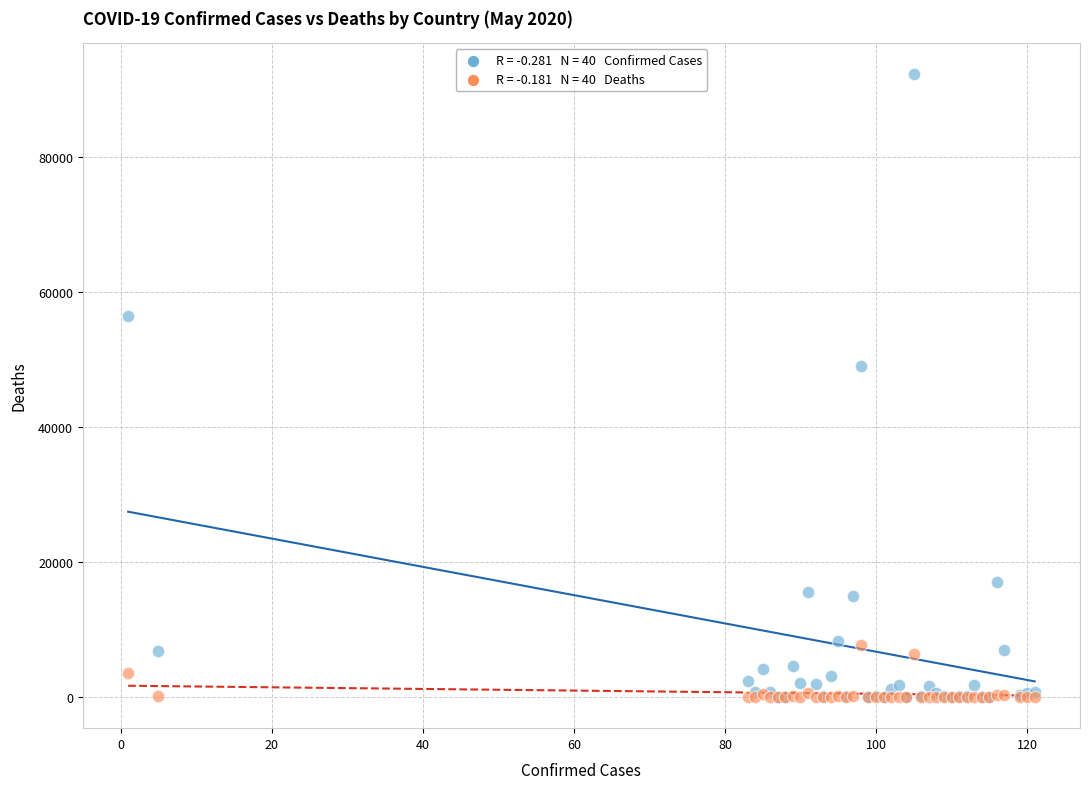

Across all series, what Y value is closest to 46101?

49032